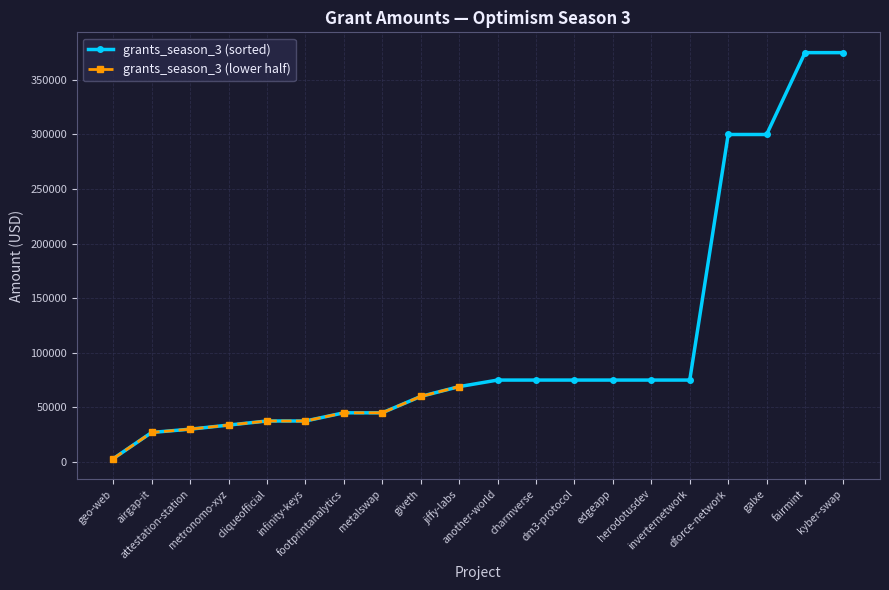

How many data points in grants_season_3 (sorted) are less than 75000?

10